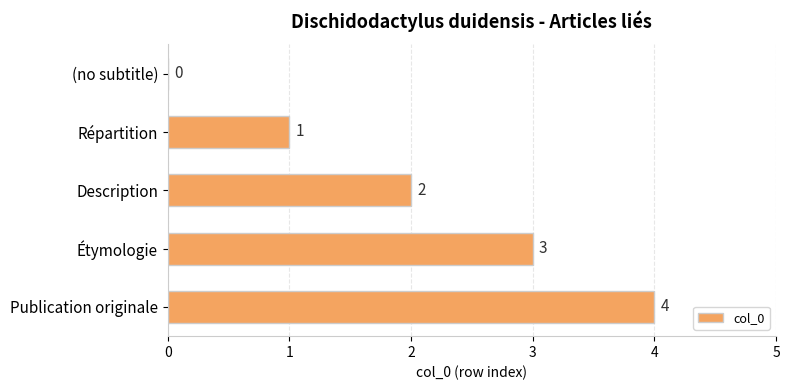

How many values are above zero?

4